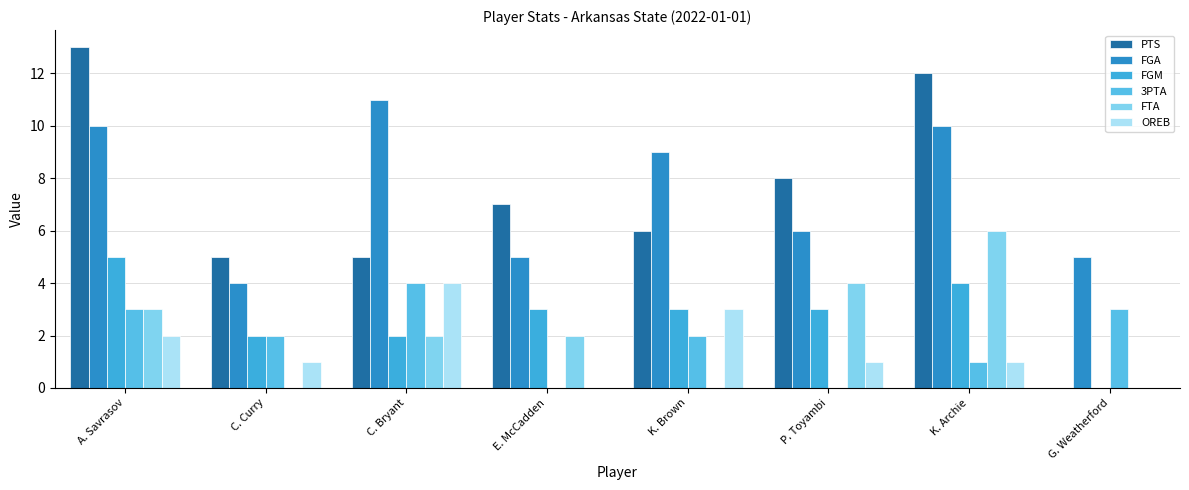

What is the maximum value shown in the chart?

13